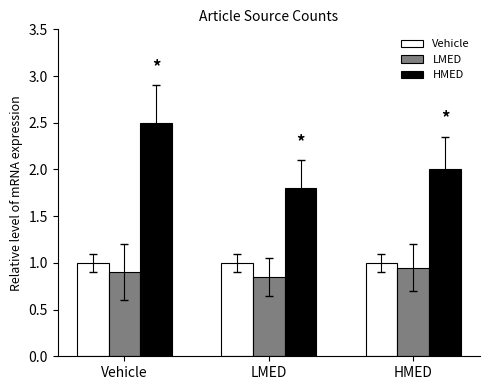

What is the label of the 2nd bar from the right?

LMED